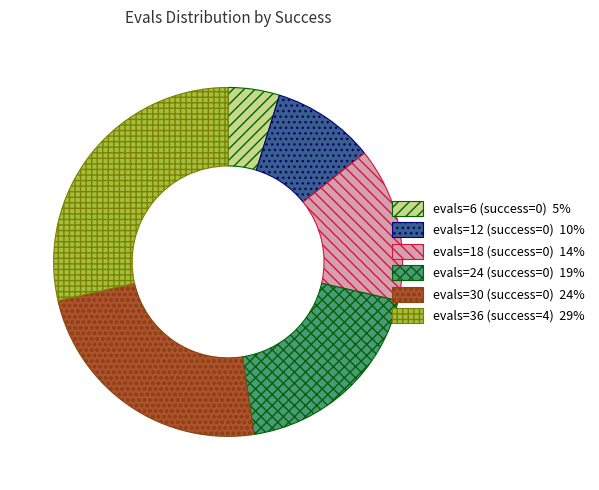

Is there a majority slice in this chart?

No